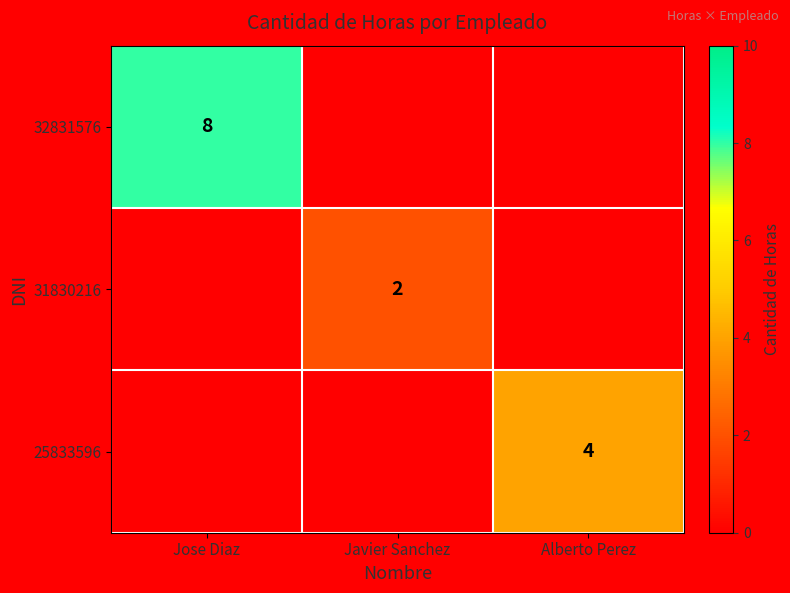

Is it true that 31830216 equals 2 at Javier Sanchez?

True